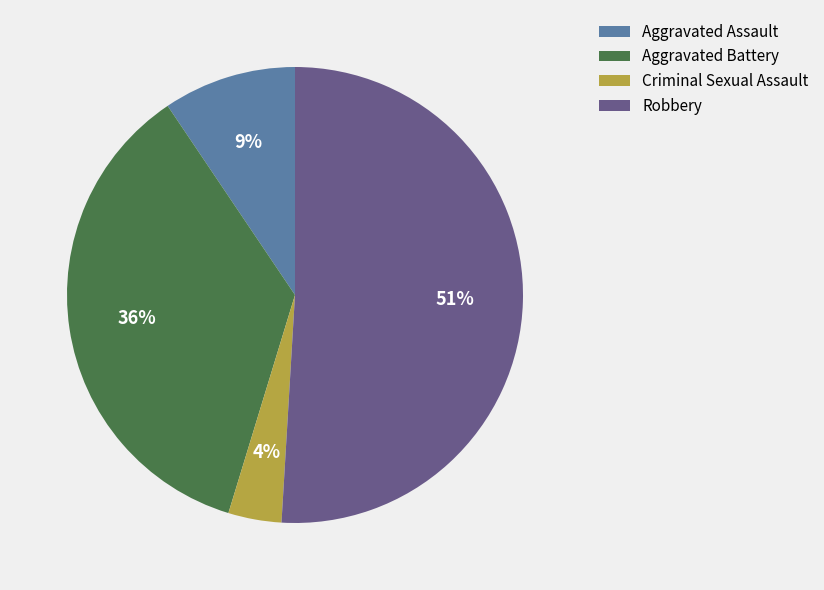

Rank the categories by value from lowest to highest.

Criminal Sexual Assault, Aggravated Assault, Aggravated Battery, Robbery